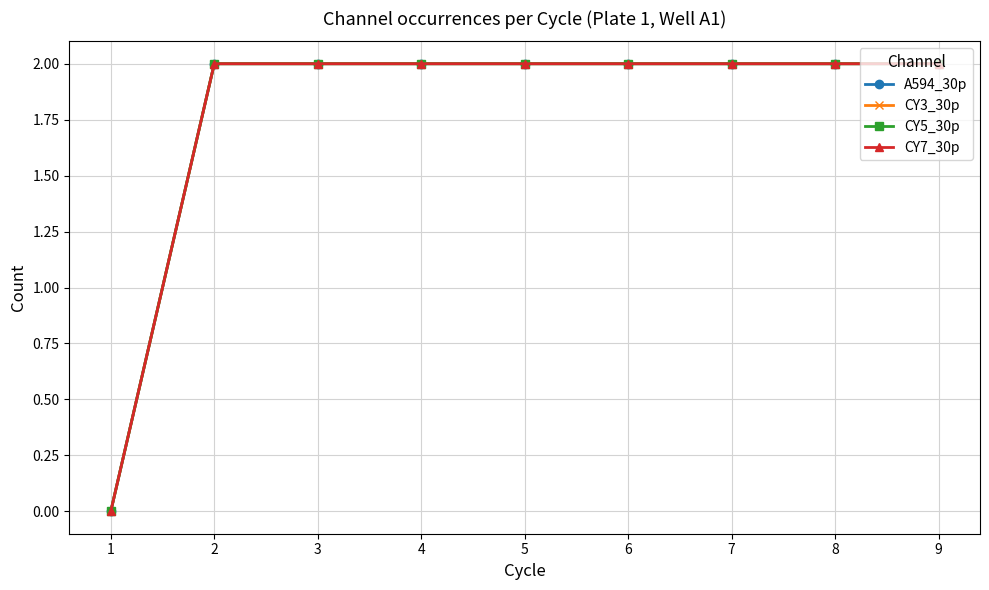

At which label does CY5_30p reach its minimum?

1